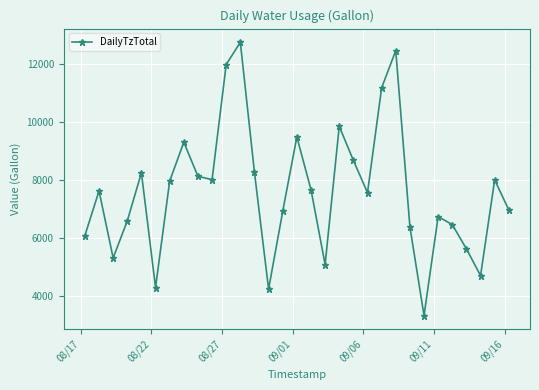

How many series are shown in this chart?

1